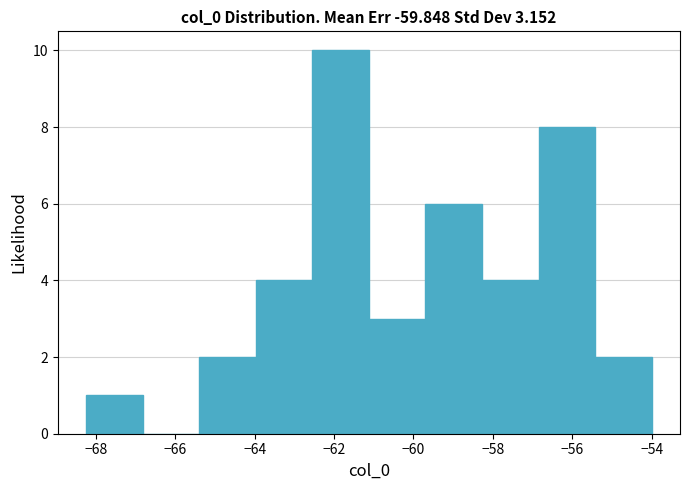

Reading left to right, transcribe this chart: for each bar, give the range it covers on the x-axis and its height. Neither the bar edges nor the heights are printed on the chart, so give them approximately, as read against the axes.

-68.2 to -66.8: 1
-66.8 to -65.4: 0
-65.4 to -64.0: 2
-64.0 to -62.6: 4
-62.6 to -61.2: 10
-61.2 to -59.6: 3
-59.6 to -58.2: 6
-58.2 to -56.8: 4
-56.8 to -55.4: 8
-55.4 to -54.0: 2